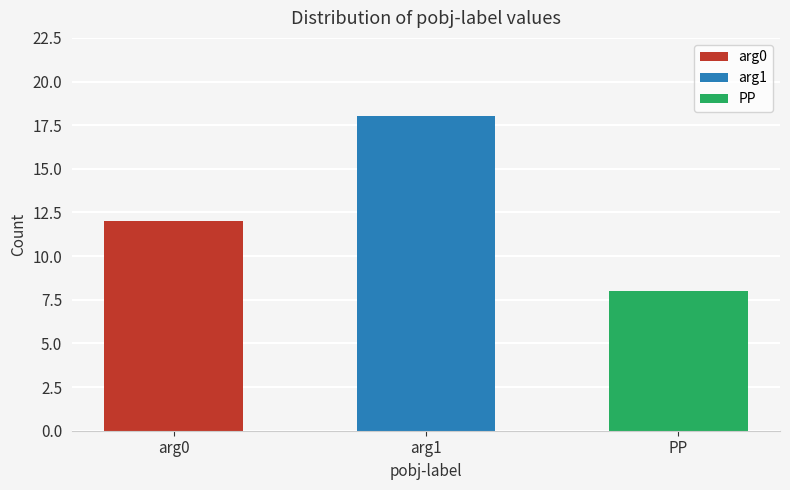

The chart shows a value of 9 at arg1. True or false?

False